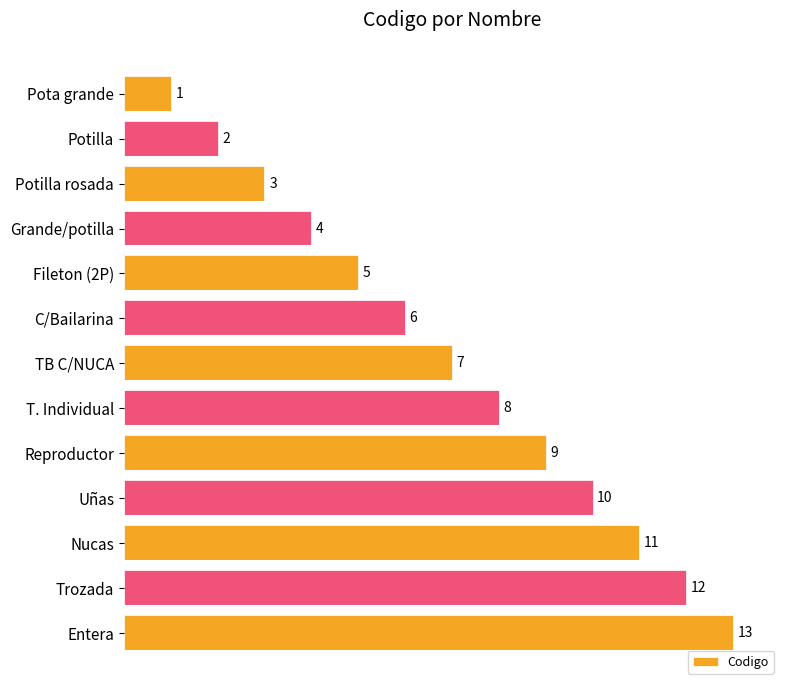

How many bars are there in total?

13